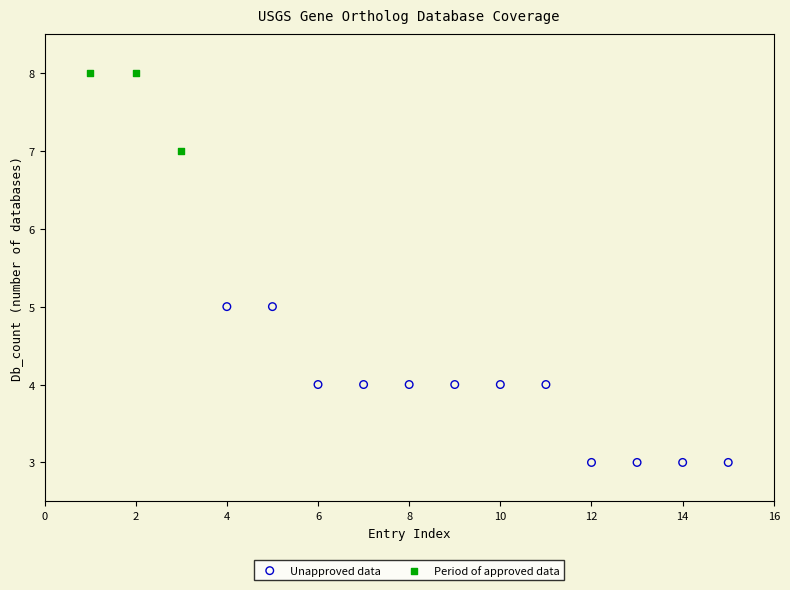

What are all the series names shown in the legend?

Unapproved data, Period of approved data